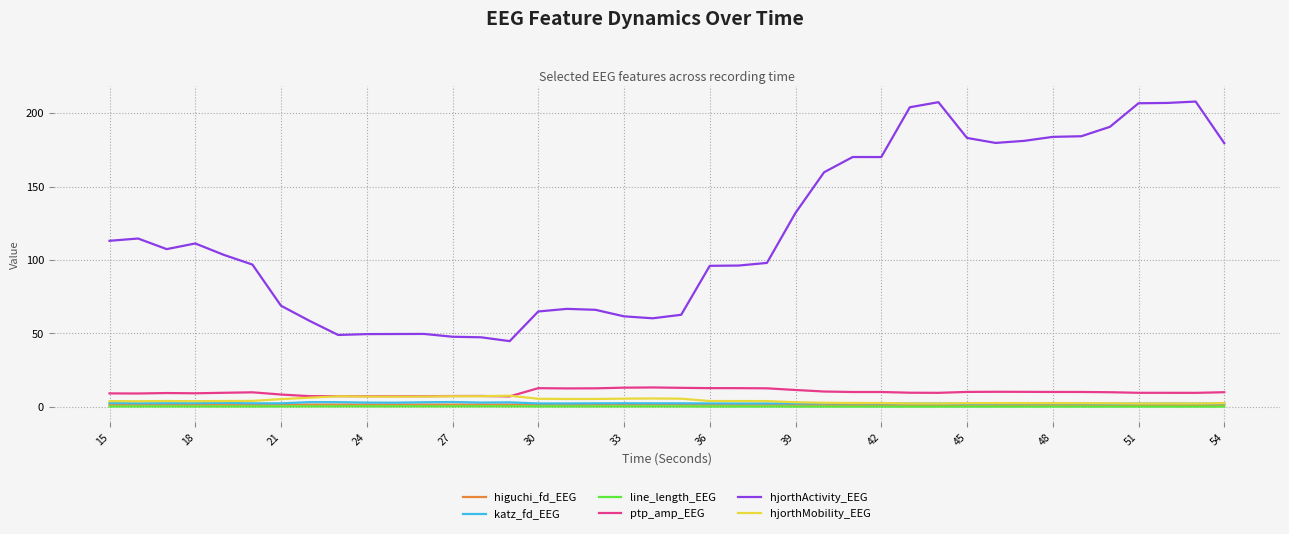

True or false: hjorthMobility_EEG and hjorthActivity_EEG cross at least once.

False